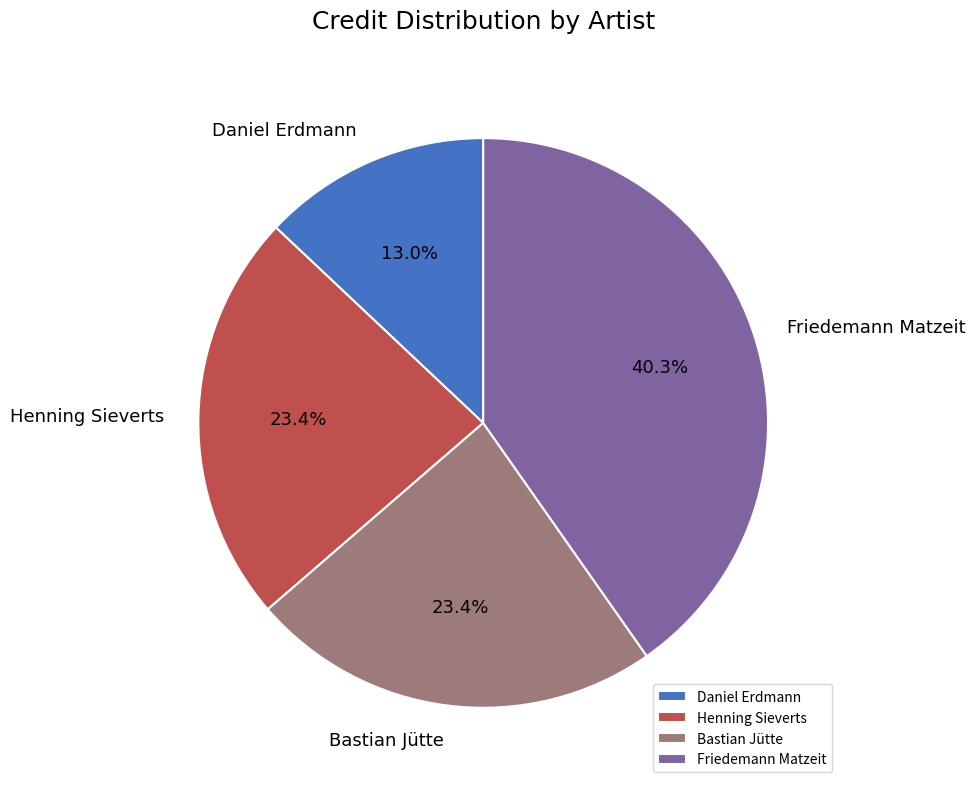

Is there a majority slice in this chart?

No